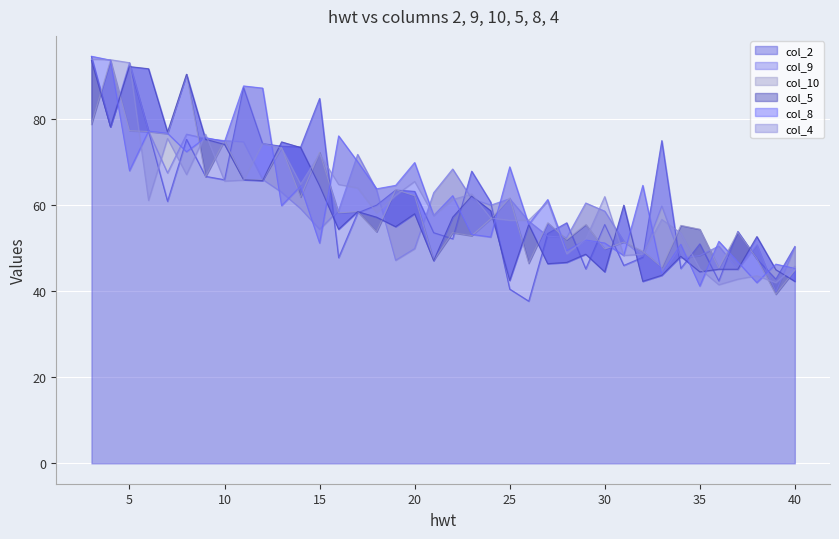

Rank the categories by col_8 value from highest to lowest.

3, 4, 11, 12, 6, 7, 16, 9, 10, 8, 17, 20, 25, 5, 19, 32, 14, 18, 22, 27, 13, 21, 26, 23, 24, 29, 36, 15, 30, 34, 28, 31, 37, 39, 40, 33, 38, 35